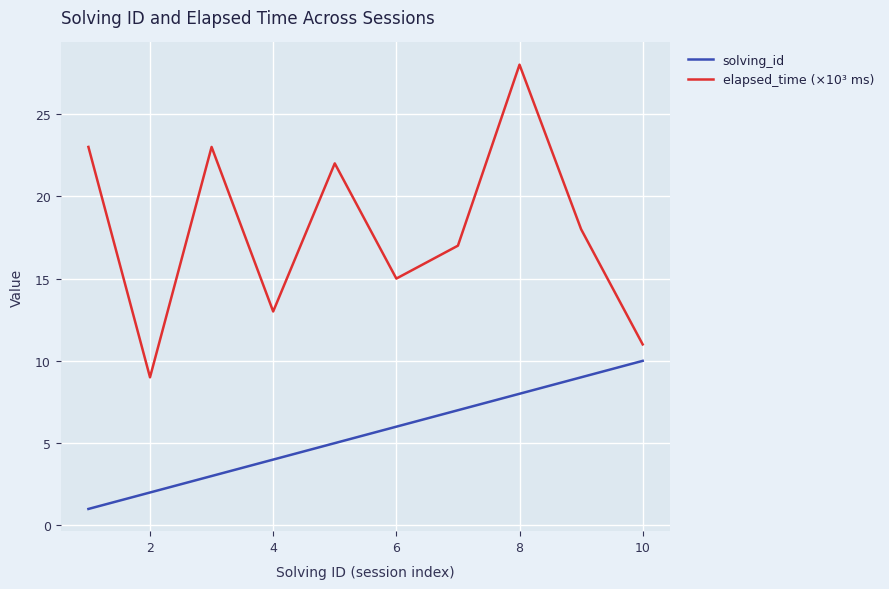

Which series has the widest spread of values?

elapsed_time (×10³ ms)